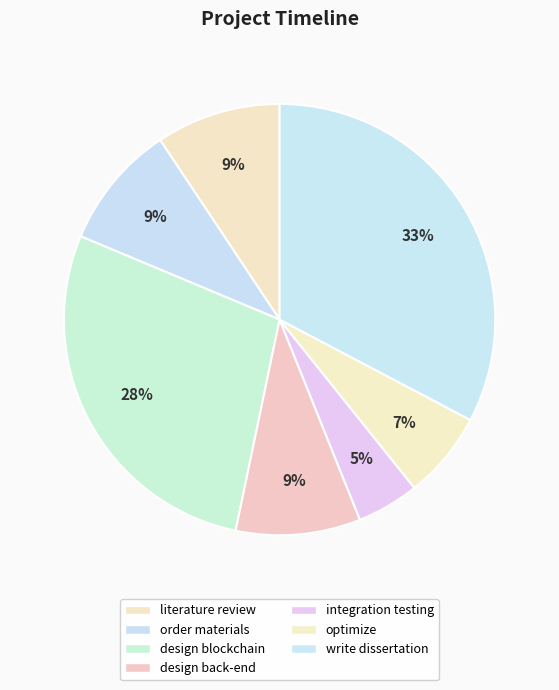

Count the number of slices in the pie.

7